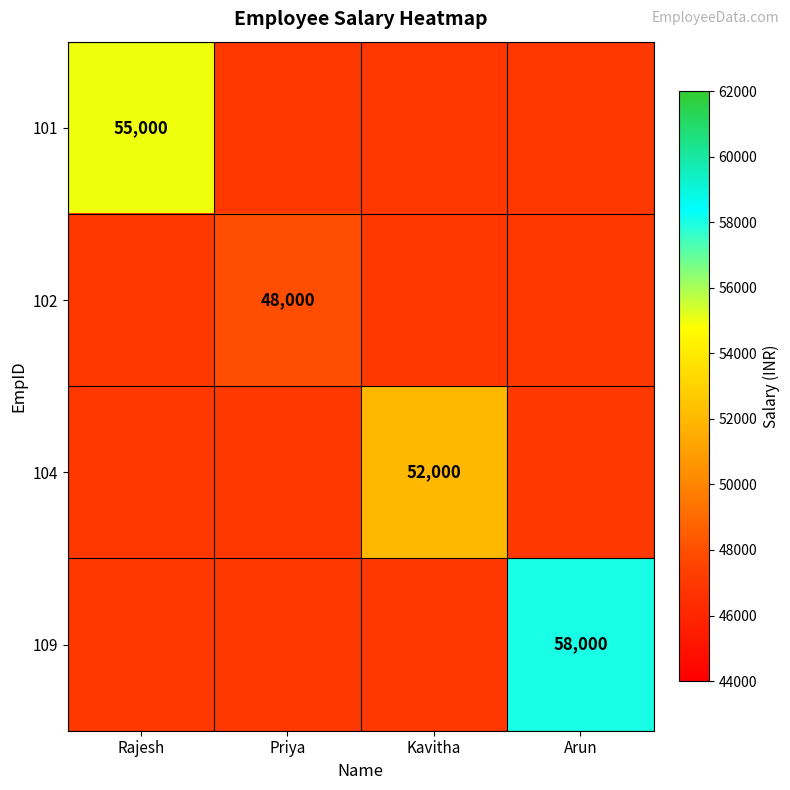

What is the total value across all series at Rajesh?

196000